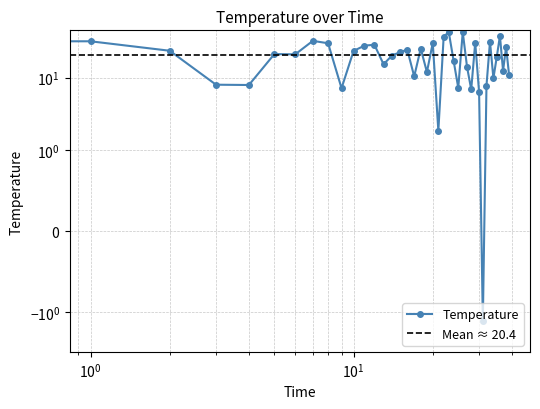

What is the difference between the values at 8 and 35?

10.6